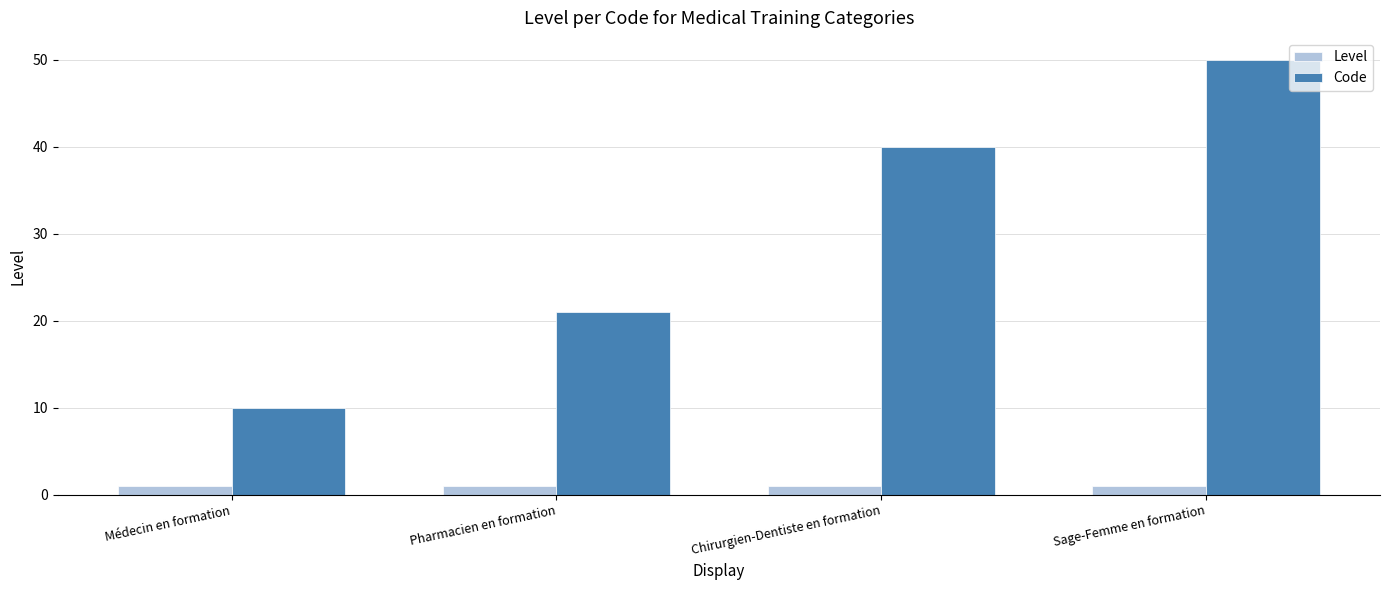

The value of Code at Médecin en formation is 18. True or false?

False